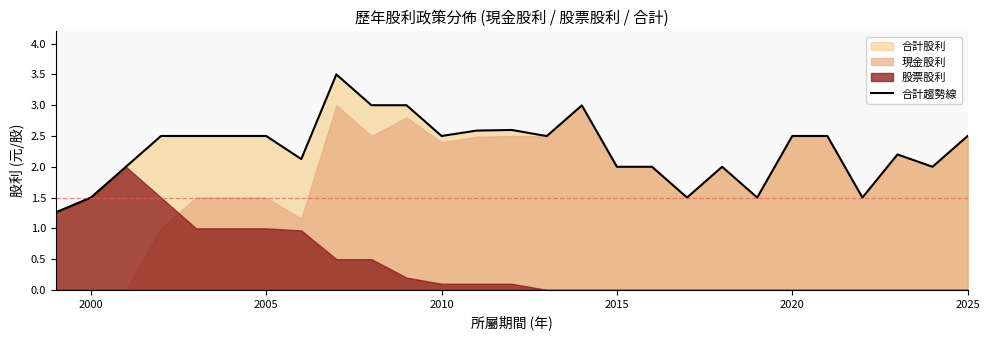

What is the average value?

2.3